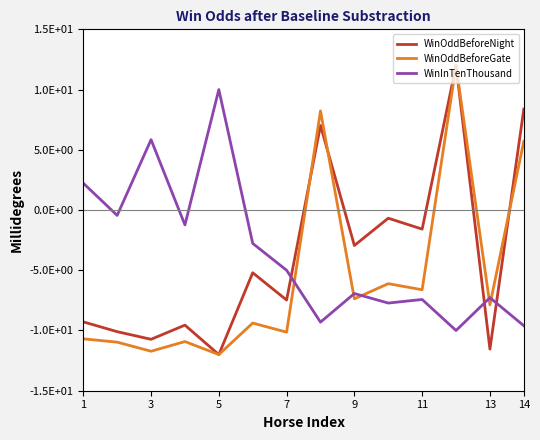

What are all the series names shown in the legend?

WinOddBeforeNight, WinOddBeforeGate, WinInTenThousand